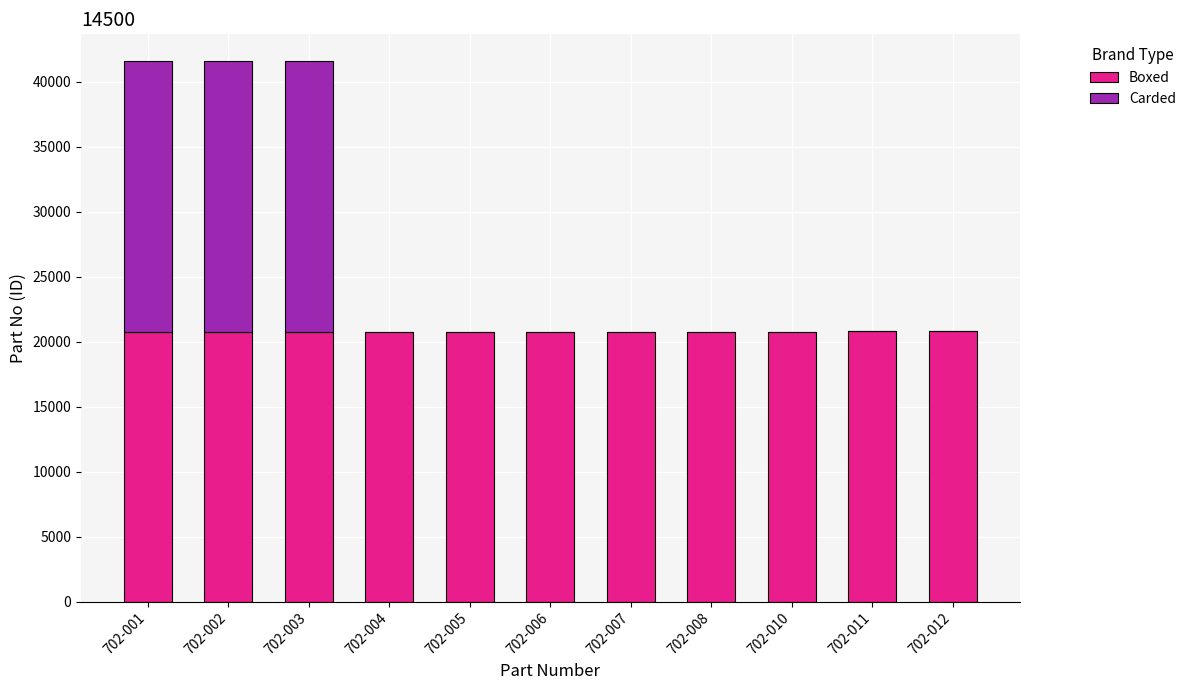

Are the bars grouped side by side (vs. stacked)?

No